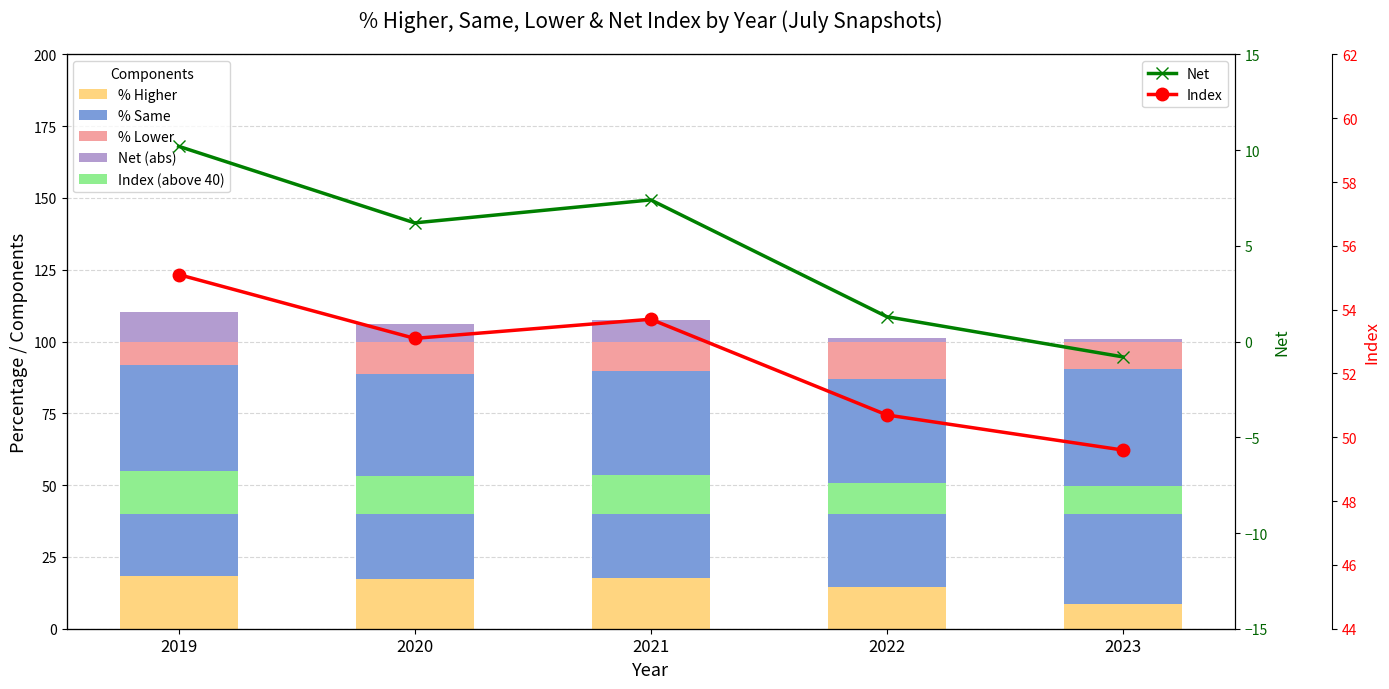

Which category has the lowest value across all series?

2023